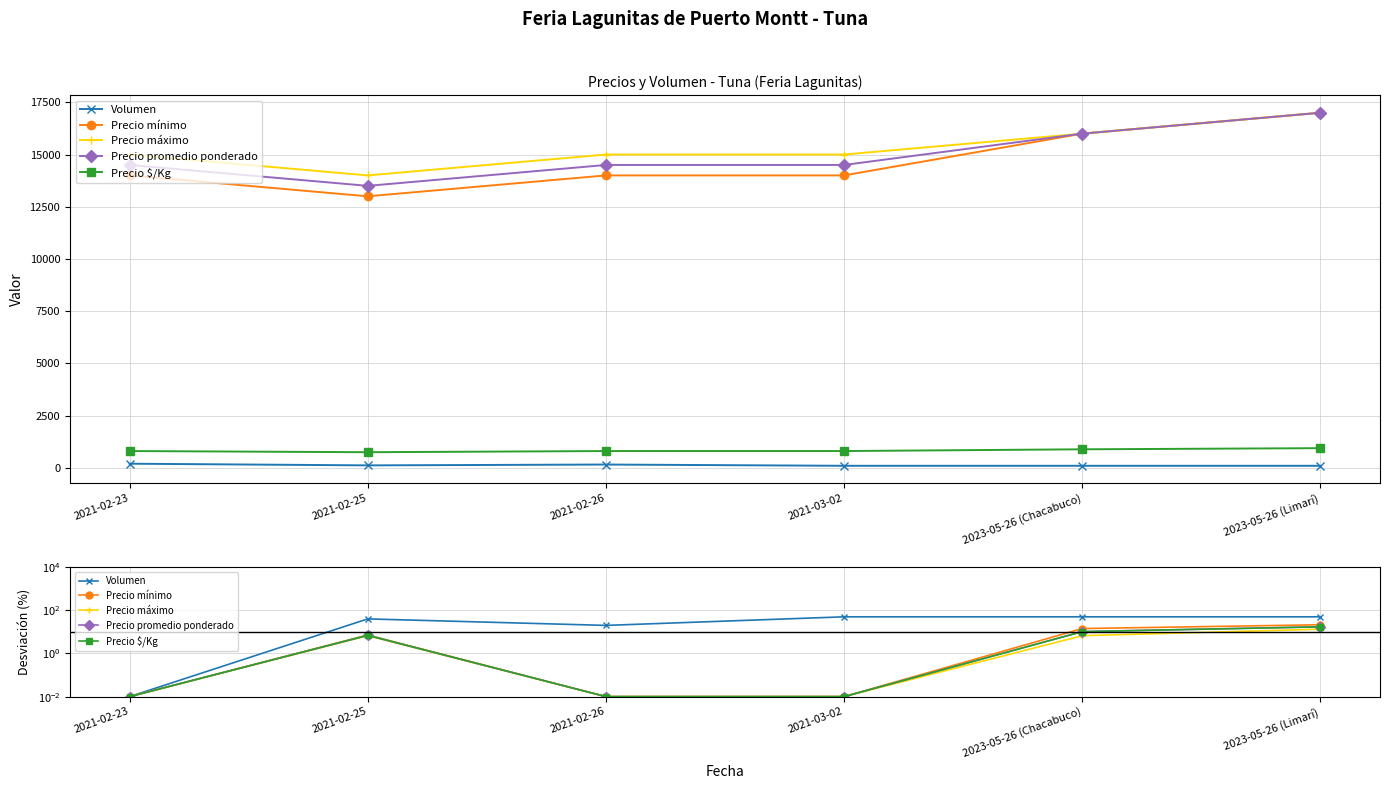

What value does the Precio $/Kg series have at 2023-05-26 (Limarí)?

17.1